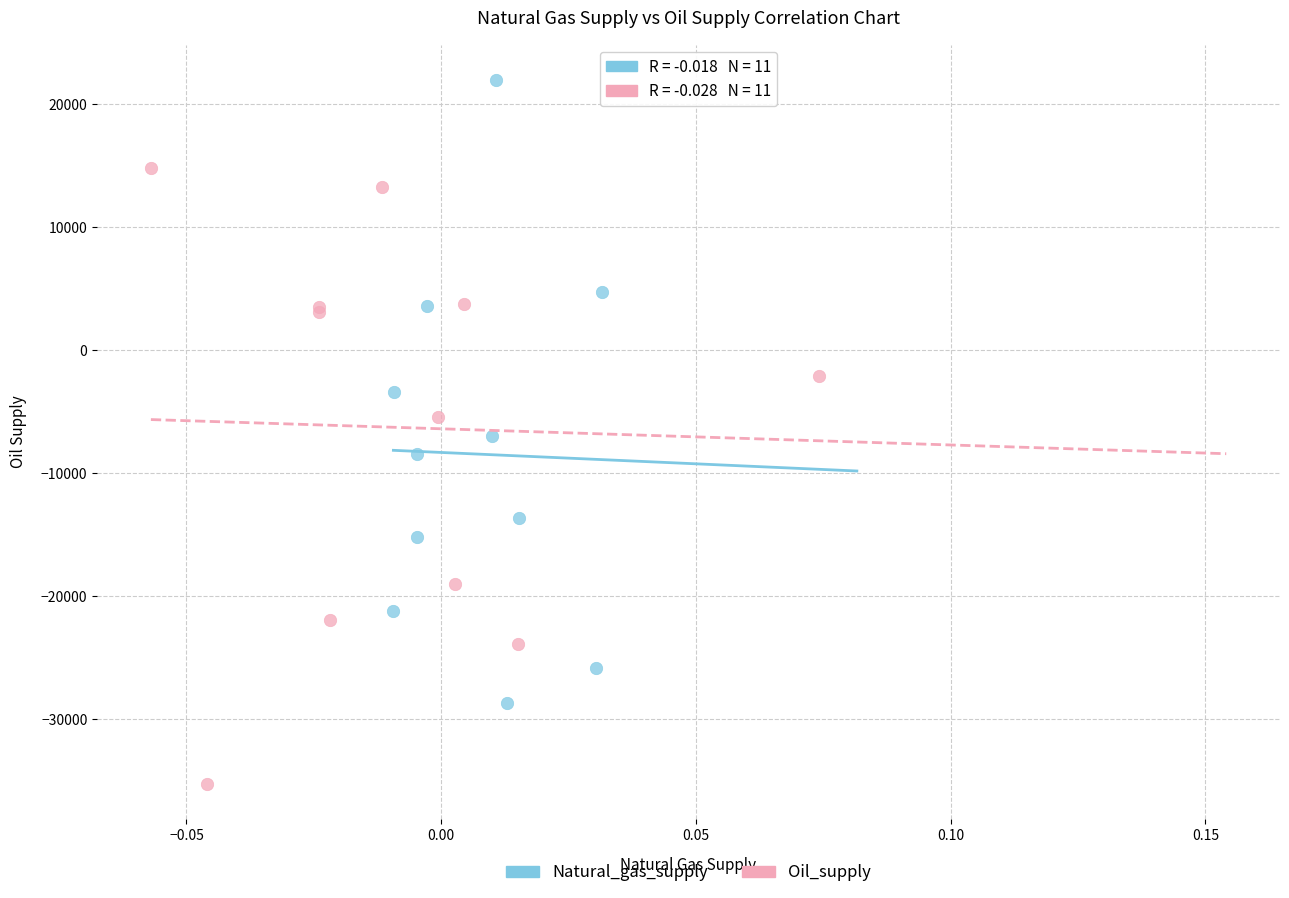

Which series reaches the maximum Y coordinate?

Natural_gas_supply